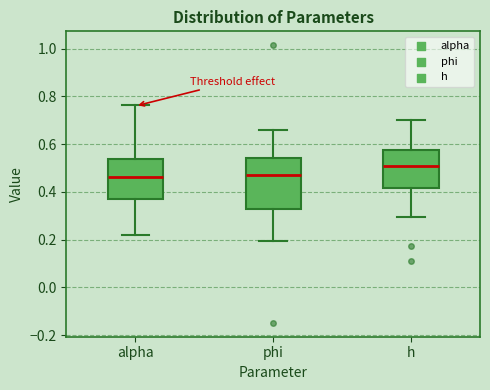

Reading left to right, transcribe this box plot: for each box, give where its median line is, the range the box spans, and where its two whiskers end, as read against the y-axis. The values are not printed on the chart, so give them approximately, as read against the axis.

alpha: median 0.46, box 0.36 to 0.54, whiskers 0.22 to 0.76
phi: median 0.48, box 0.32 to 0.54, whiskers 0.20 to 0.66
h: median 0.50, box 0.42 to 0.58, whiskers 0.30 to 0.70